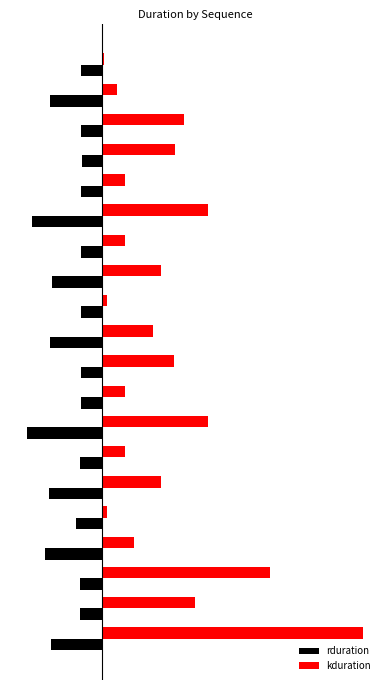

How many data points in kduration are above 32613?

10